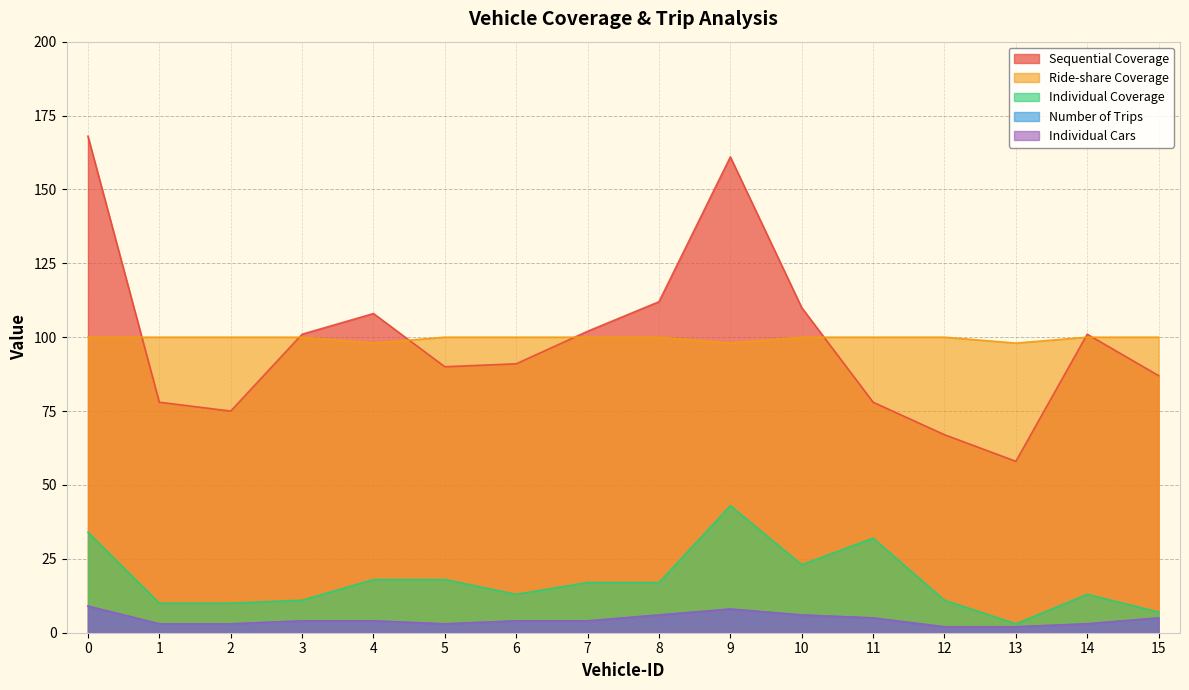

What is the sum of all Individual Coverage values?

280